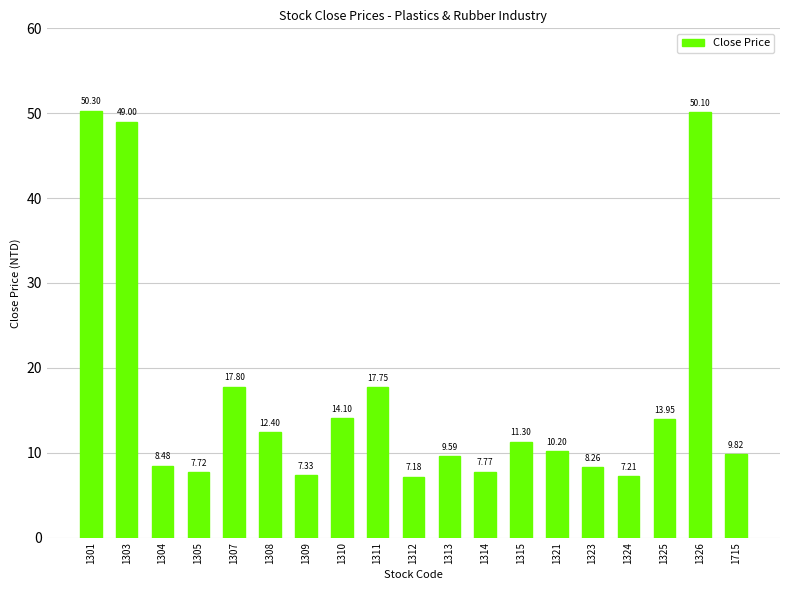

Rank the categories by value from highest to lowest.

1301, 1326, 1303, 1307, 1311, 1310, 1325, 1308, 1315, 1321, 1715, 1313, 1304, 1323, 1314, 1305, 1309, 1324, 1312